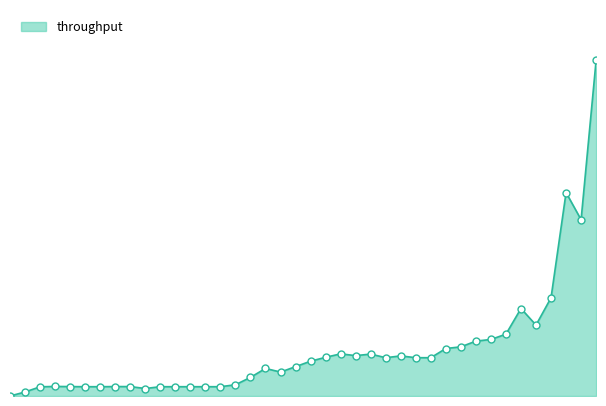

Reading left to right, extract all data points from this chart.

0.0	0.2	0.4	0.5	0.5	0.4	0.4	0.5	0.5	0.4	0.4	0.4	0.4	0.4	0.4	0.5	0.9	1.3	1.2	1.4	1.7	1.9	2.0	1.9	2.0	1.8	1.9	1.8	1.8	2.3	2.4	2.6	2.7	3.0	4.2	3.4	4.7	9.8	8.5	16.2